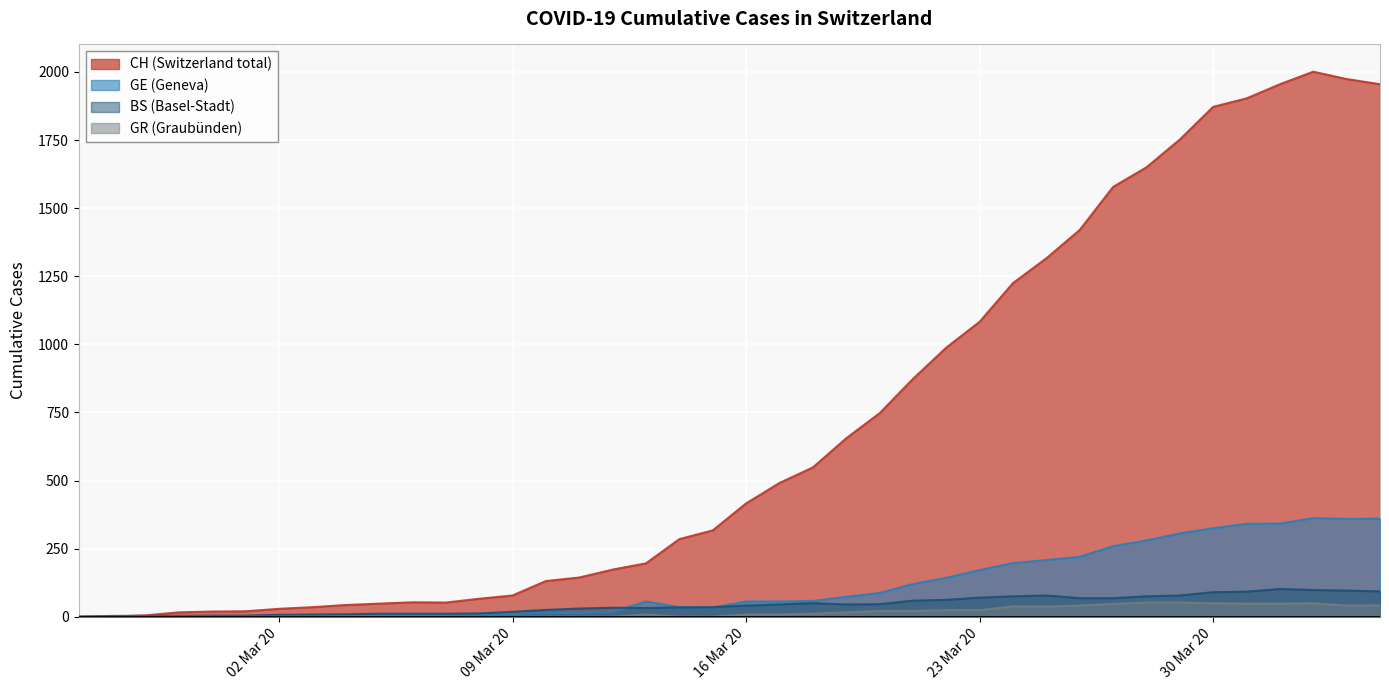

True or false: GR and CH cross at least once.

False